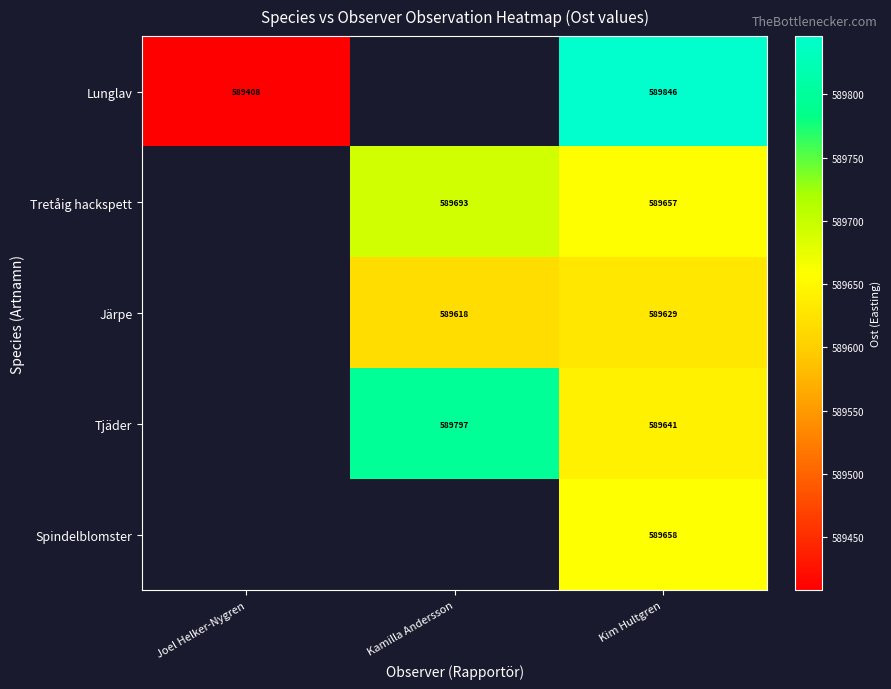

The Tretåig hackspett series shows 589693 at Kamilla Andersson. True or false?

True